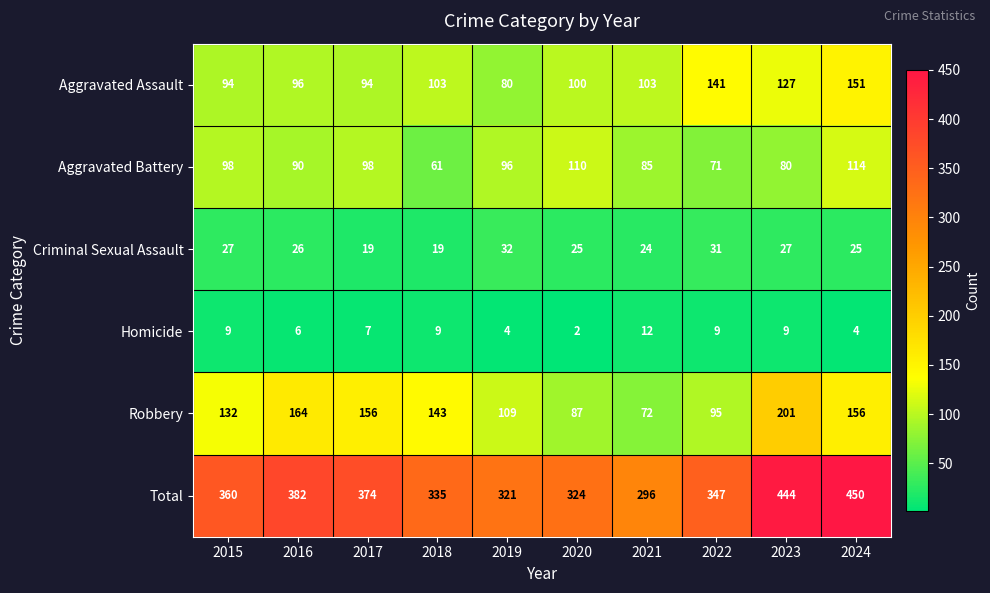

What is the difference between the maximum and minimum values in the Total series?

154